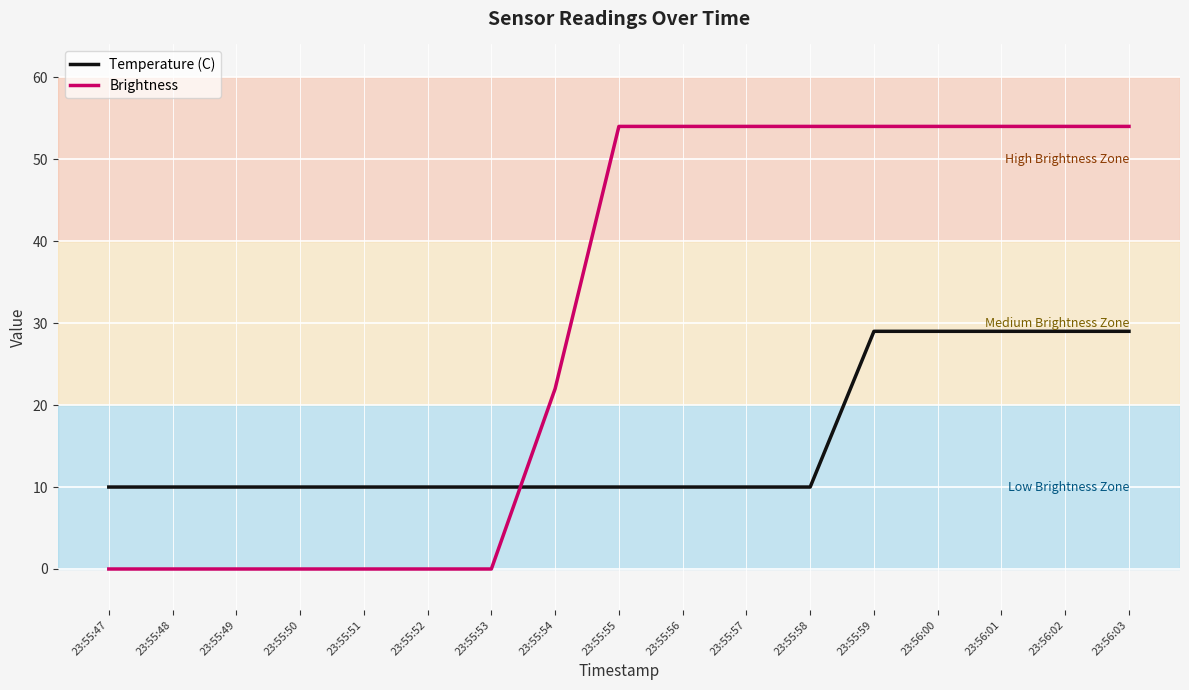

How many distinct data groups are displayed?

2